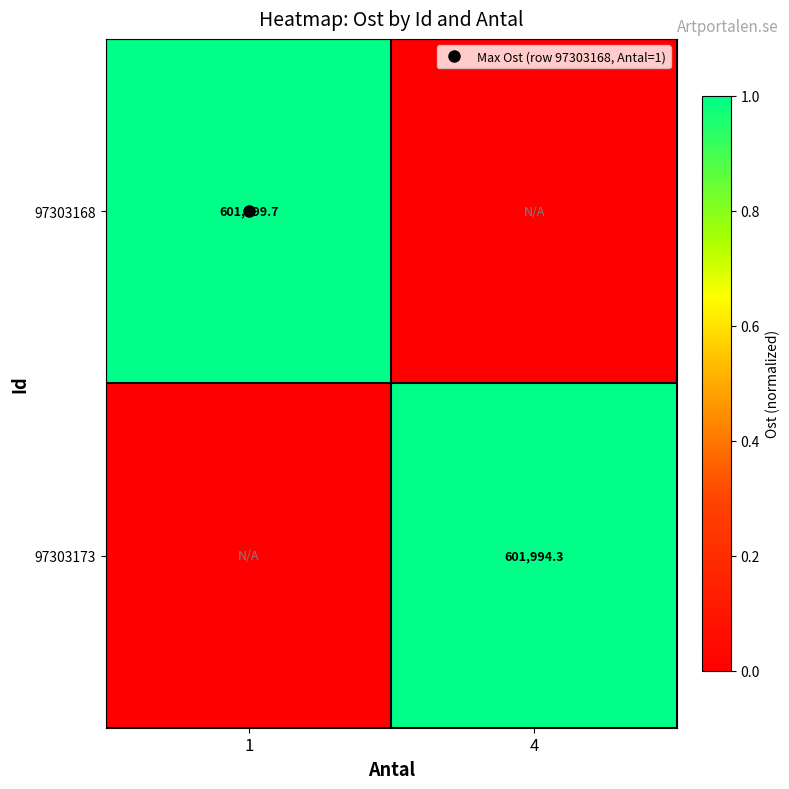

Count the number of categories in the chart.

2